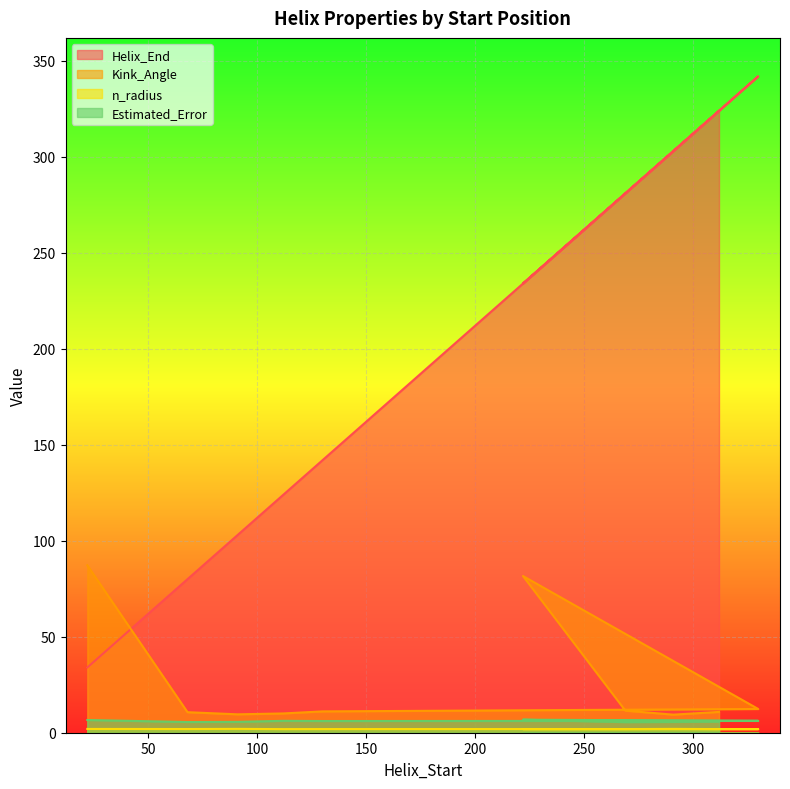

True or false: Estimated_Error and Kink_Angle cross at least once.

False